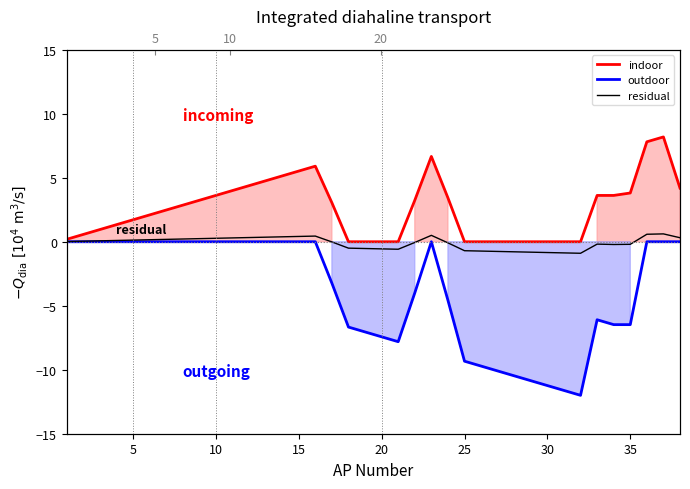

At which category does the data reach its first local valley?

20